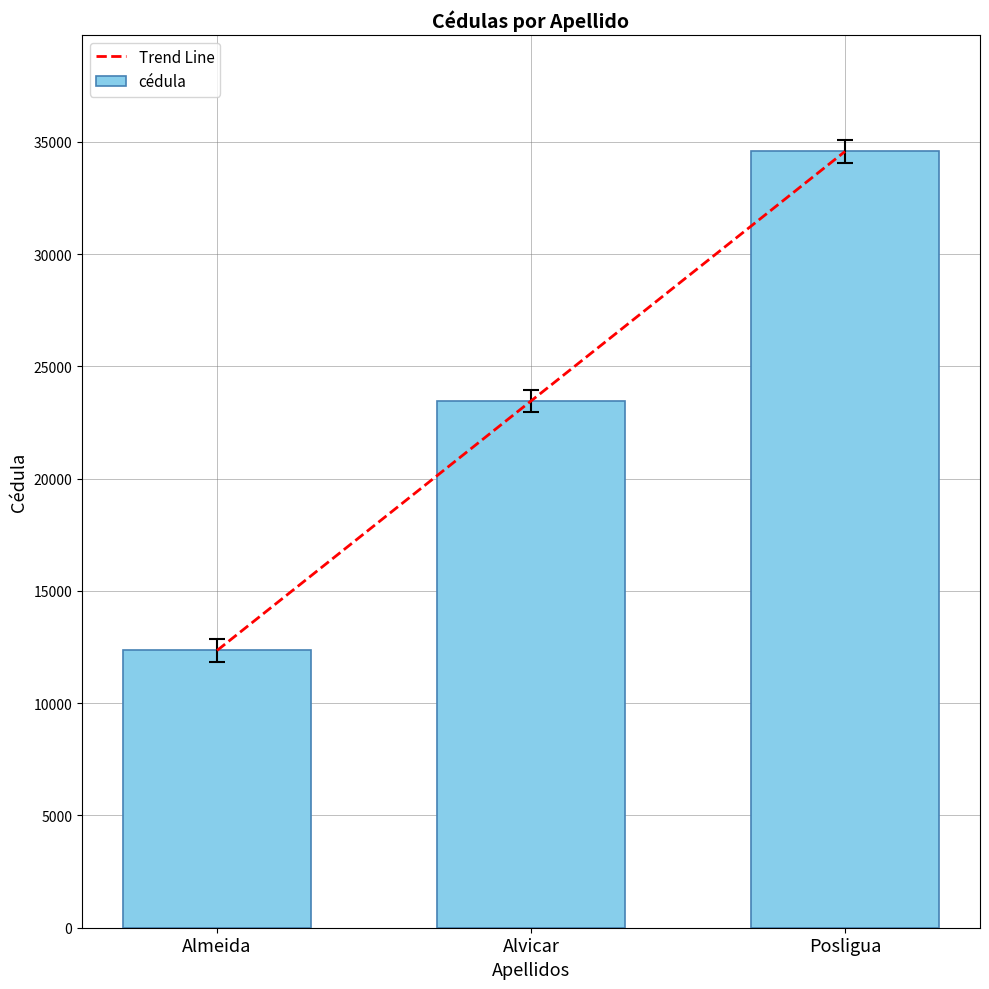

At which category does the chart reach its peak across all series?

Posligua